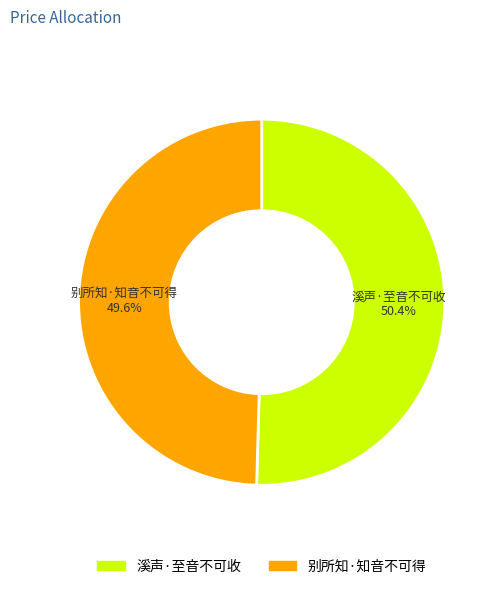

What percentage is the 溪声·至音不可收 slice, to the nearest percent?

50%